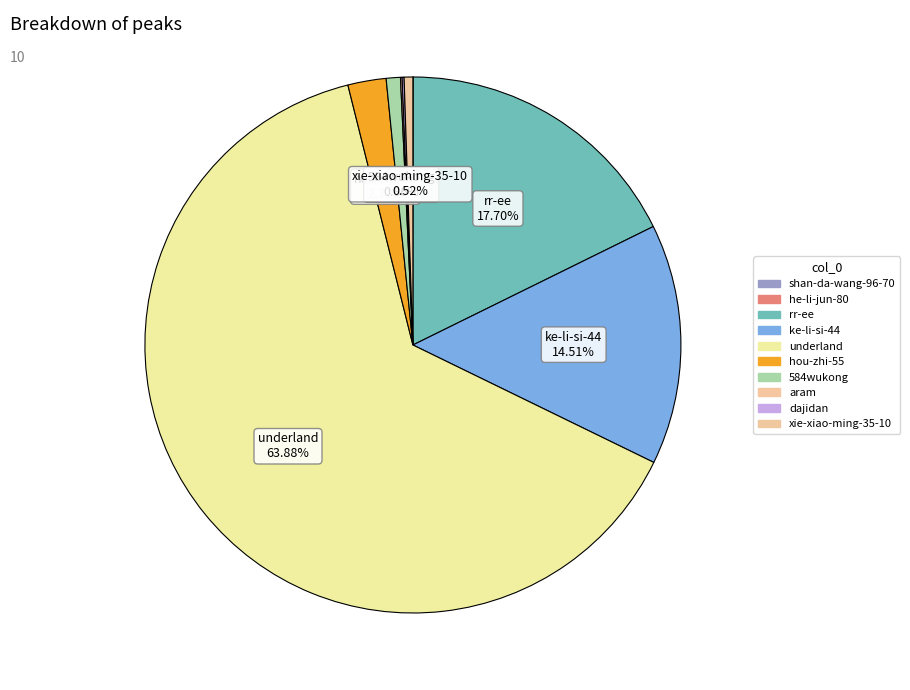

True or false: aram accounts for 0% of the total.

True